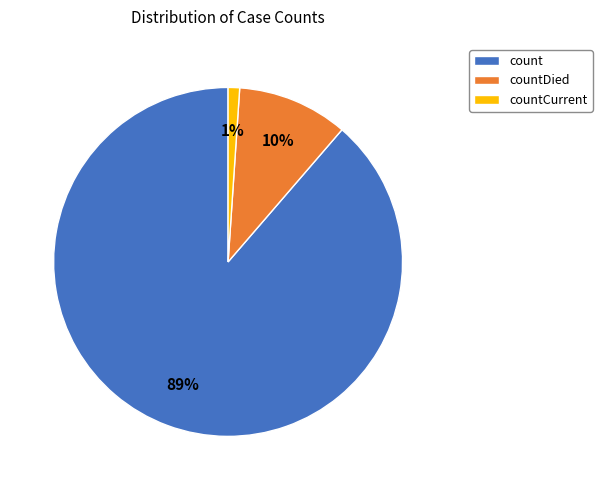

To the nearest percent, what percentage of the pie is count?

89%